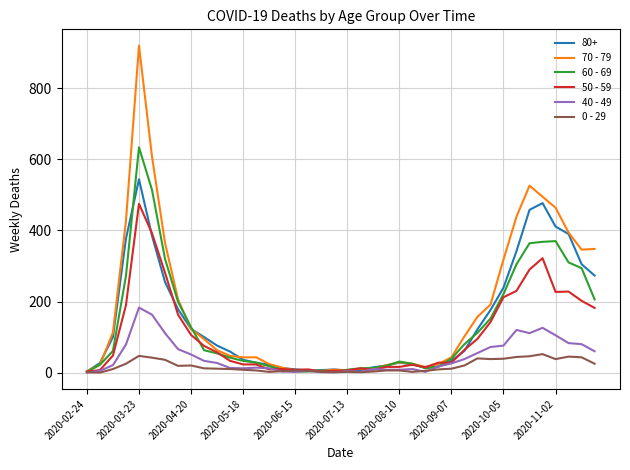

What is the greatest value displayed?

920